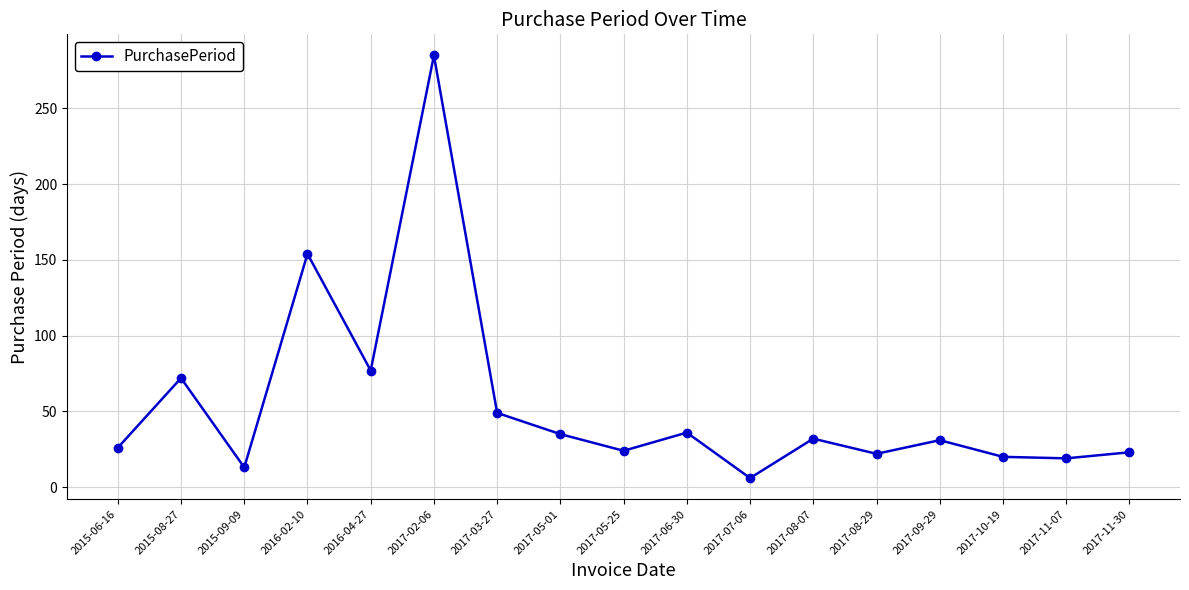

What is the greatest value displayed?

285